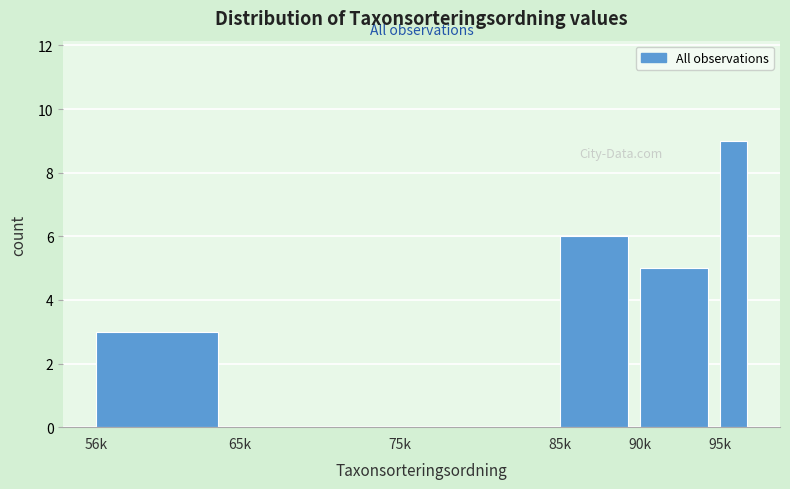

Reading left to right, list all the values displayed in this chart.

56k=3	65k=0	75k=0	85k=6	90k=5	95k=9